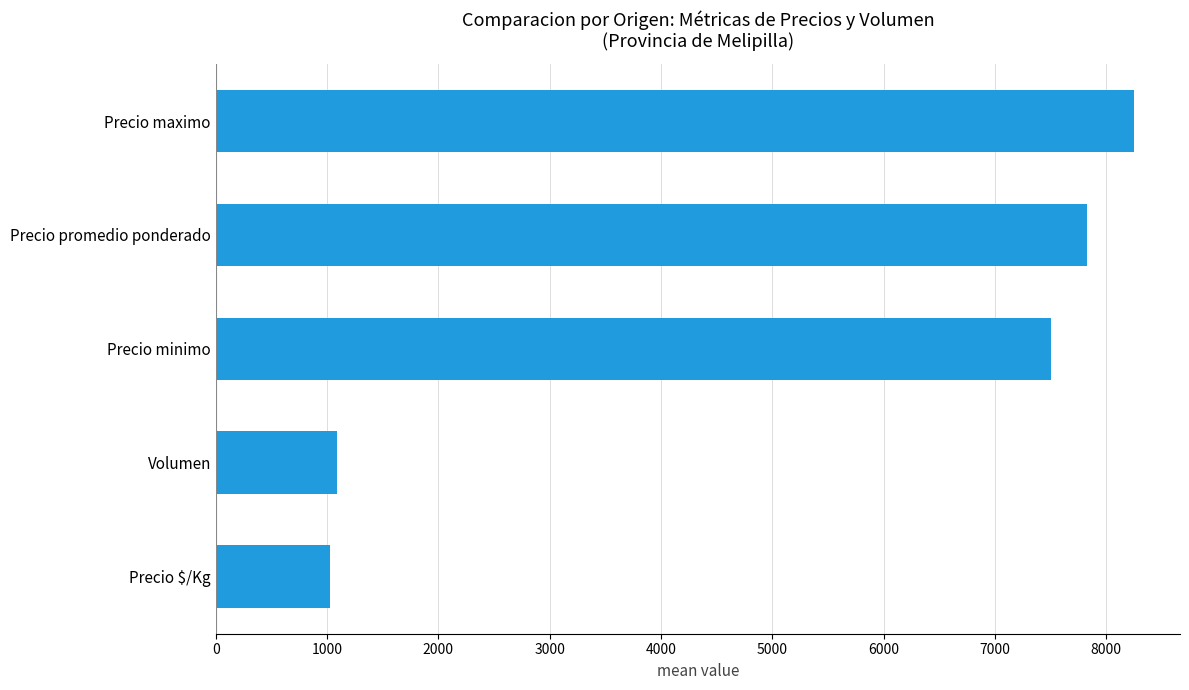

Approximately how many times larger is the value at Precio promedio ponderado compared to Precio minimo?

1.0